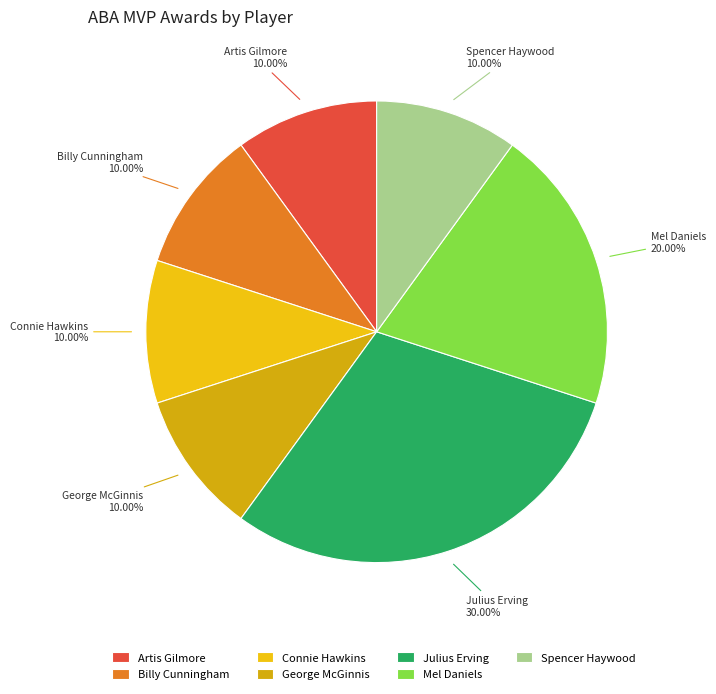

Which slice is the largest?

Julius Erving